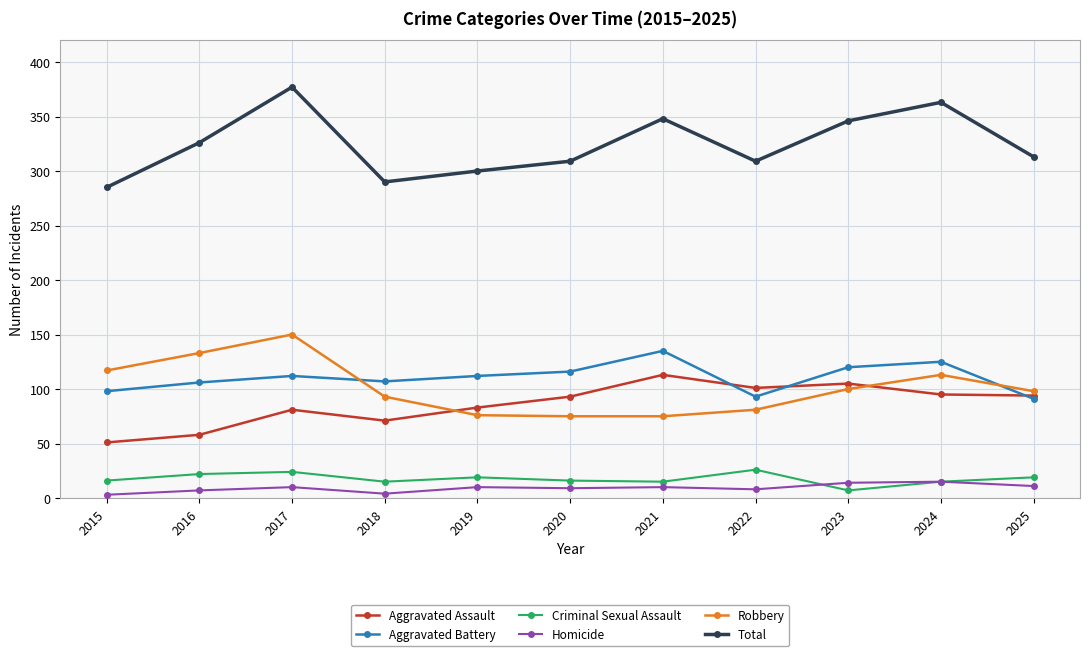

True or false: Total has more than 2 interior local peaks.

True